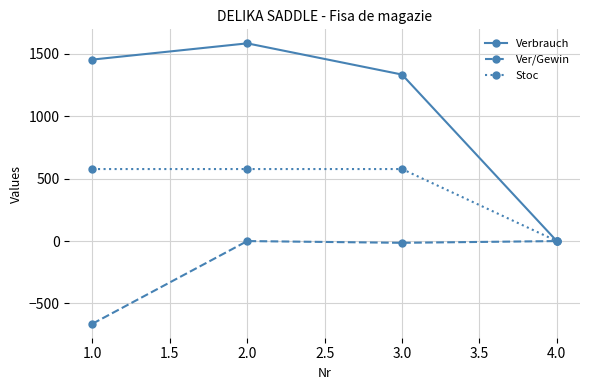

Which category has the lowest value in the Verbrauch series?

4.0